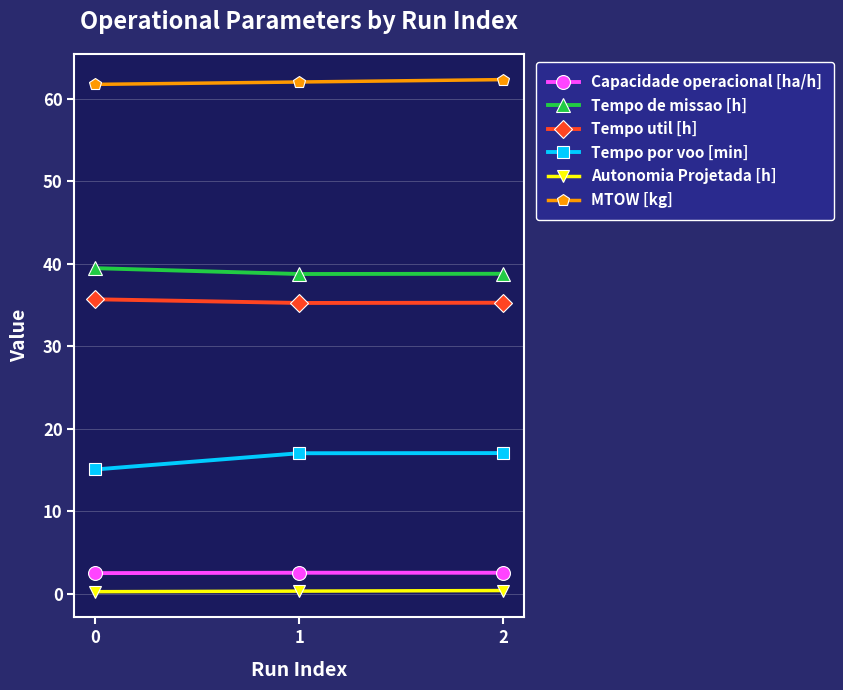

What is the maximum value shown in the chart?

62.3